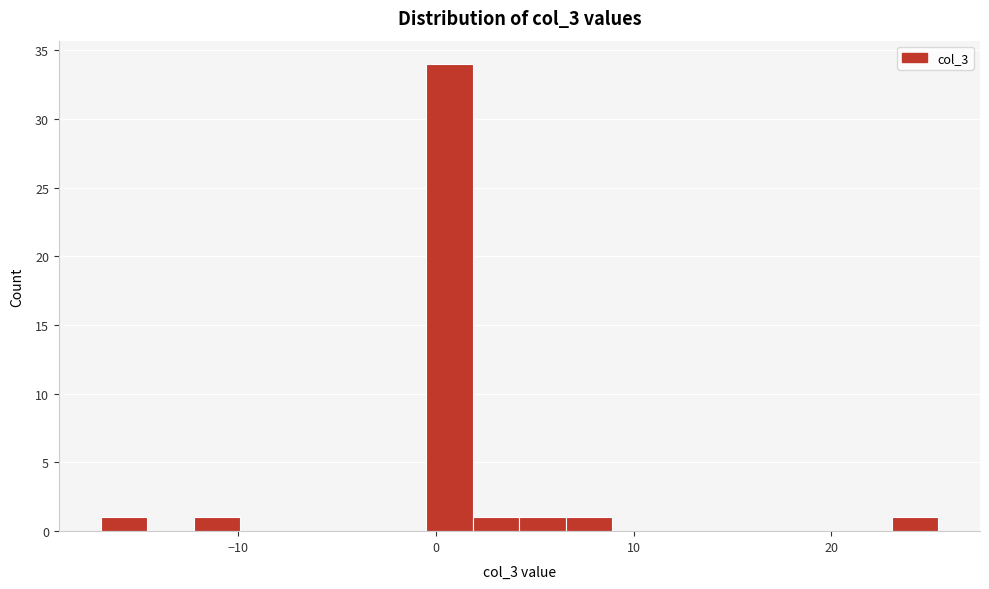

Read against the x-axis, roughly where is the centre of the tallest bar?

1